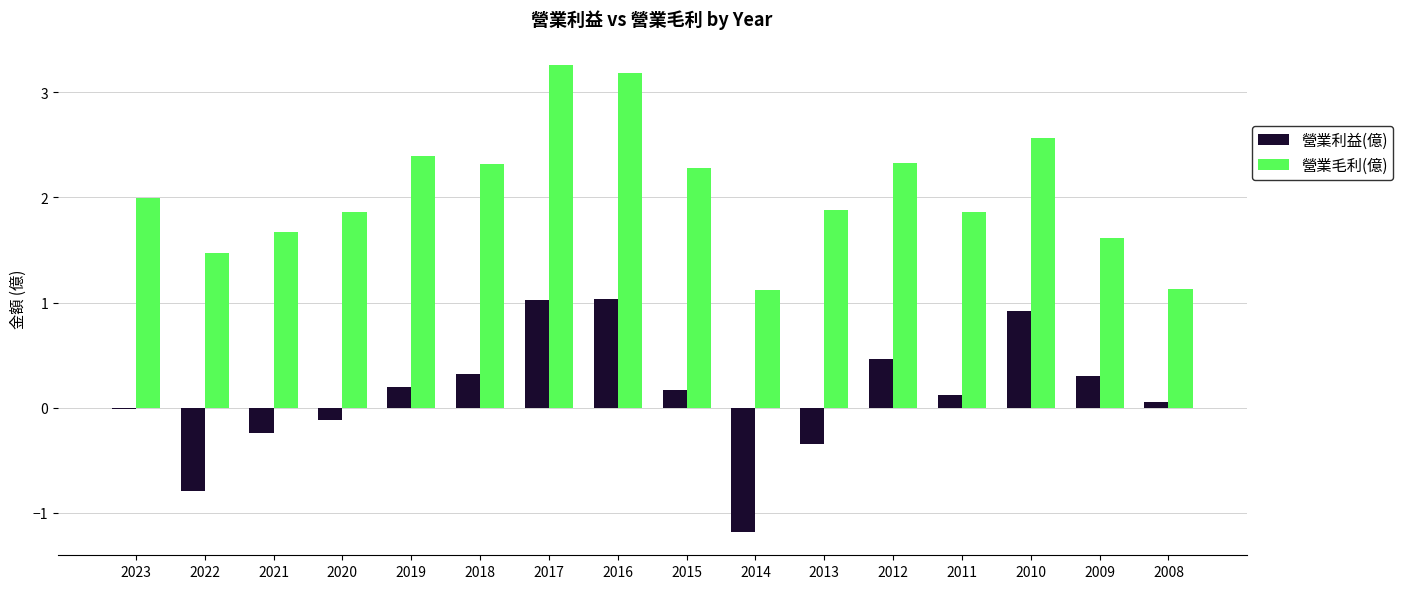

Between 2018 and 2009, which series saw the biggest shift?

營業毛利(億)